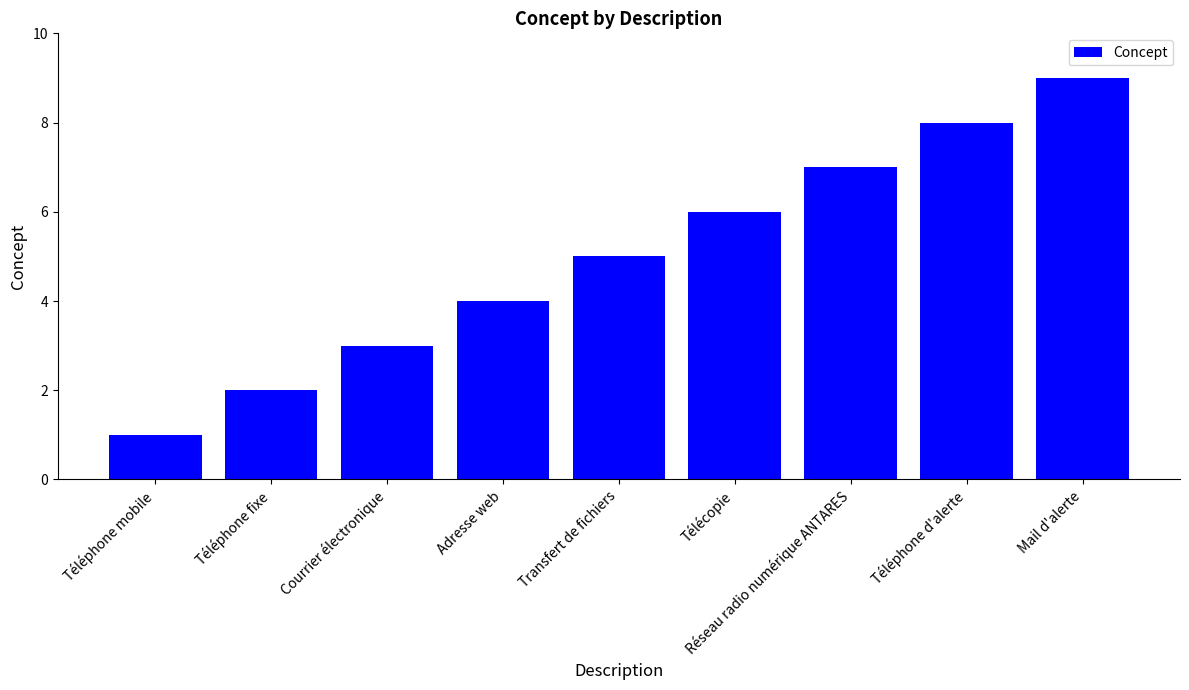

Count the values in the range 3 to 7.

5